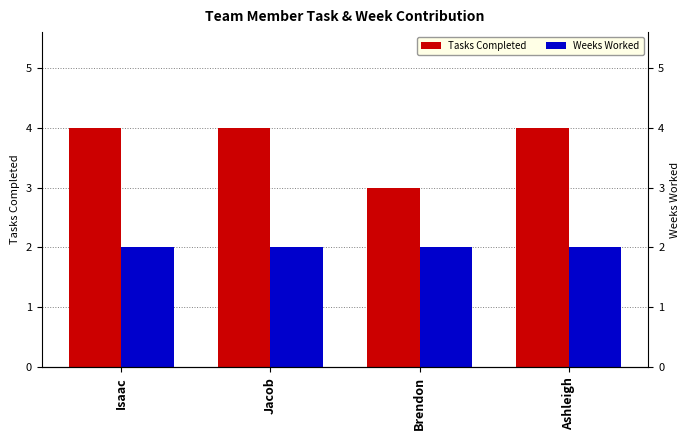

Which series changed the most between Jacob and Brendon?

Tasks Completed